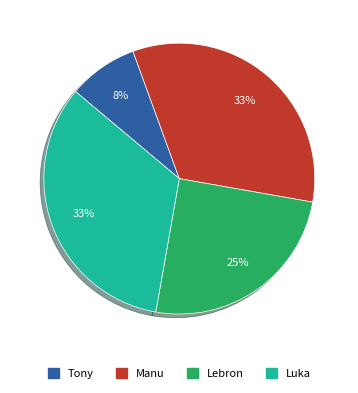

Is there any slice that represents more than half of the pie?

No